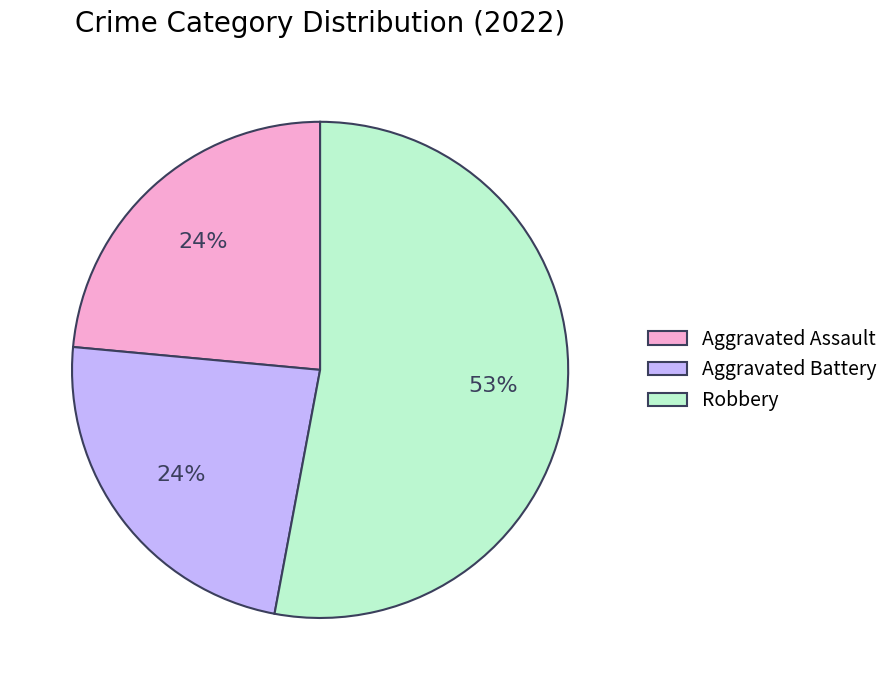

To the nearest percent, what is the average slice percentage?

33%